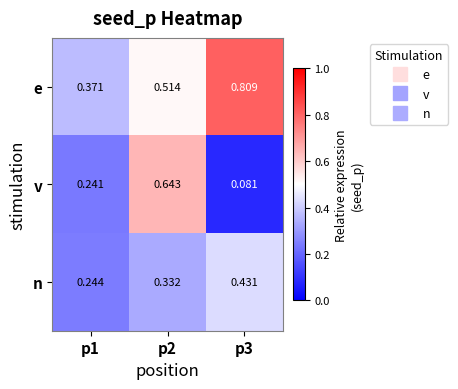

Rank the series at p3 from lowest to highest value.

v, n, e